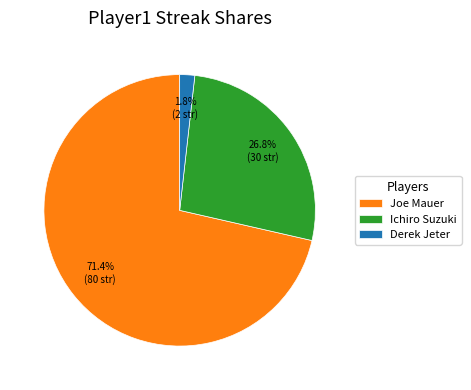

To the nearest percent, what is the average slice percentage?

33%